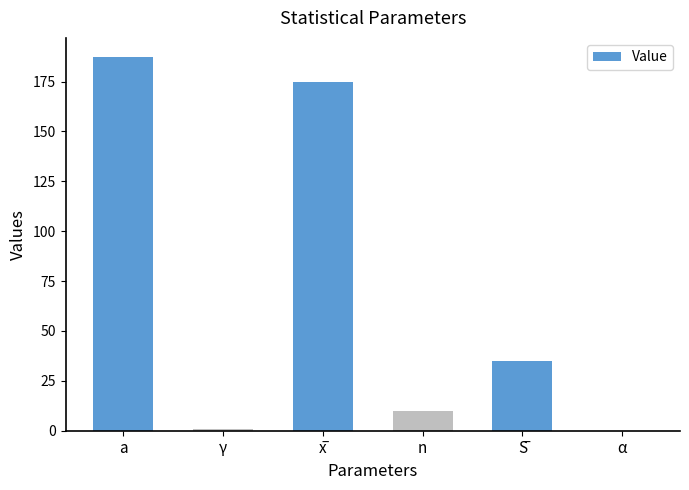

True or false: the data shows 88.9 at а.

False